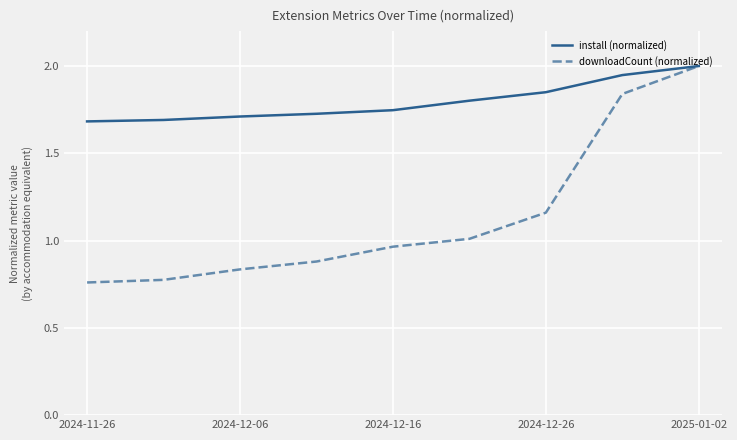

Which series has the widest spread of values?

downloadCount (normalized)